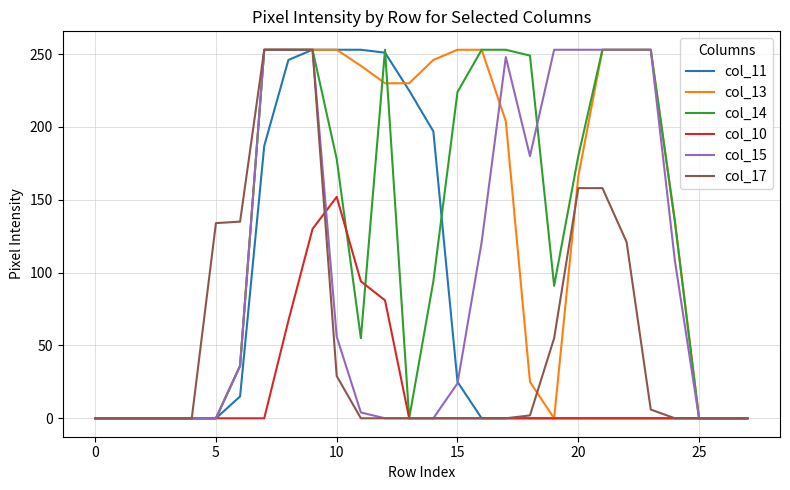

What are all the series names shown in the legend?

col_11, col_13, col_14, col_10, col_15, col_17